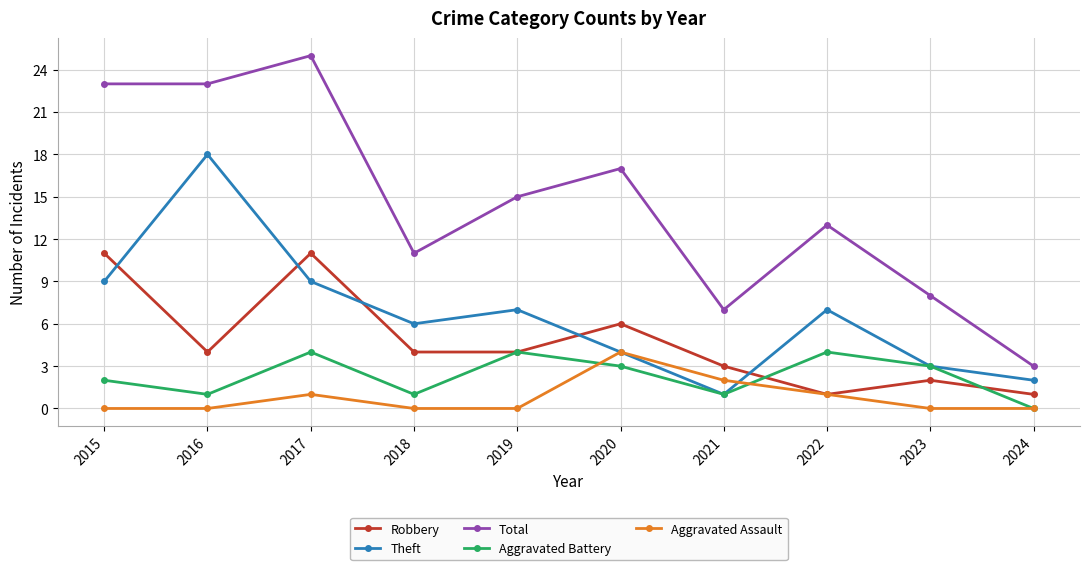

Between 2015 and 2024, which series saw the biggest shift?

Total